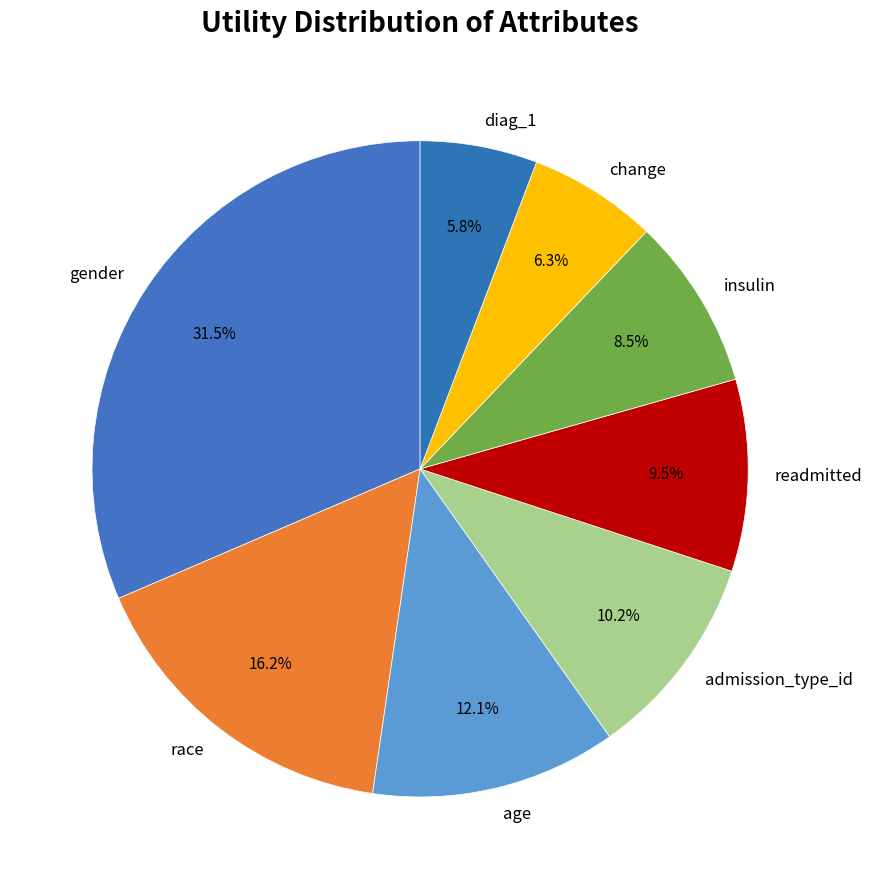

Rank the categories by value from highest to lowest.

gender, race, age, admission_type_id, readmitted, insulin, change, diag_1